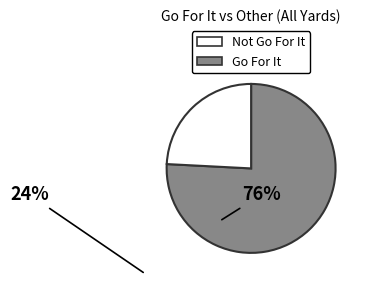

Is there any slice that represents more than half of the pie?

Yes